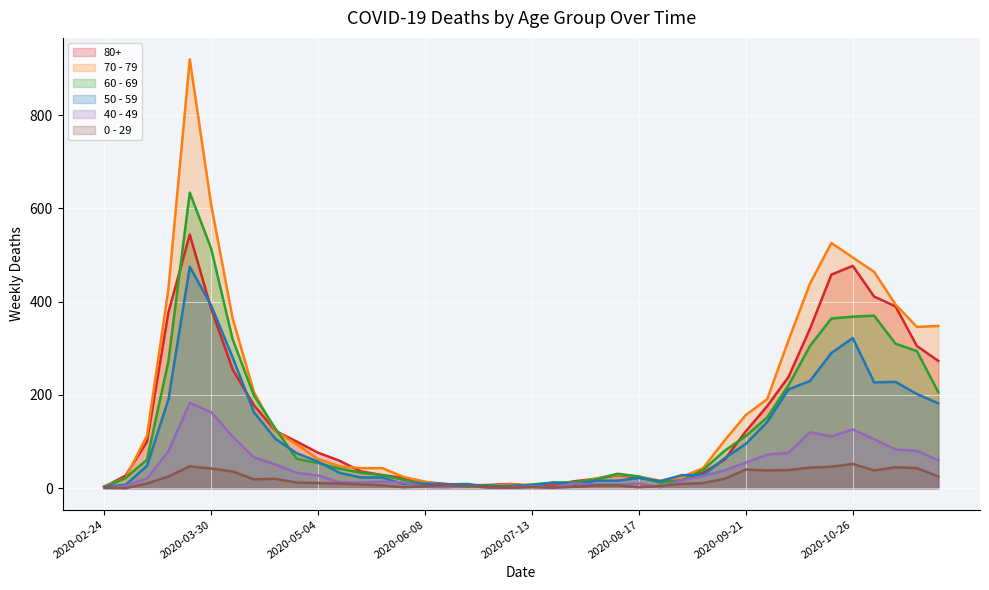

True or false: 0 - 29 and 60 - 69 intersect in this chart.

True